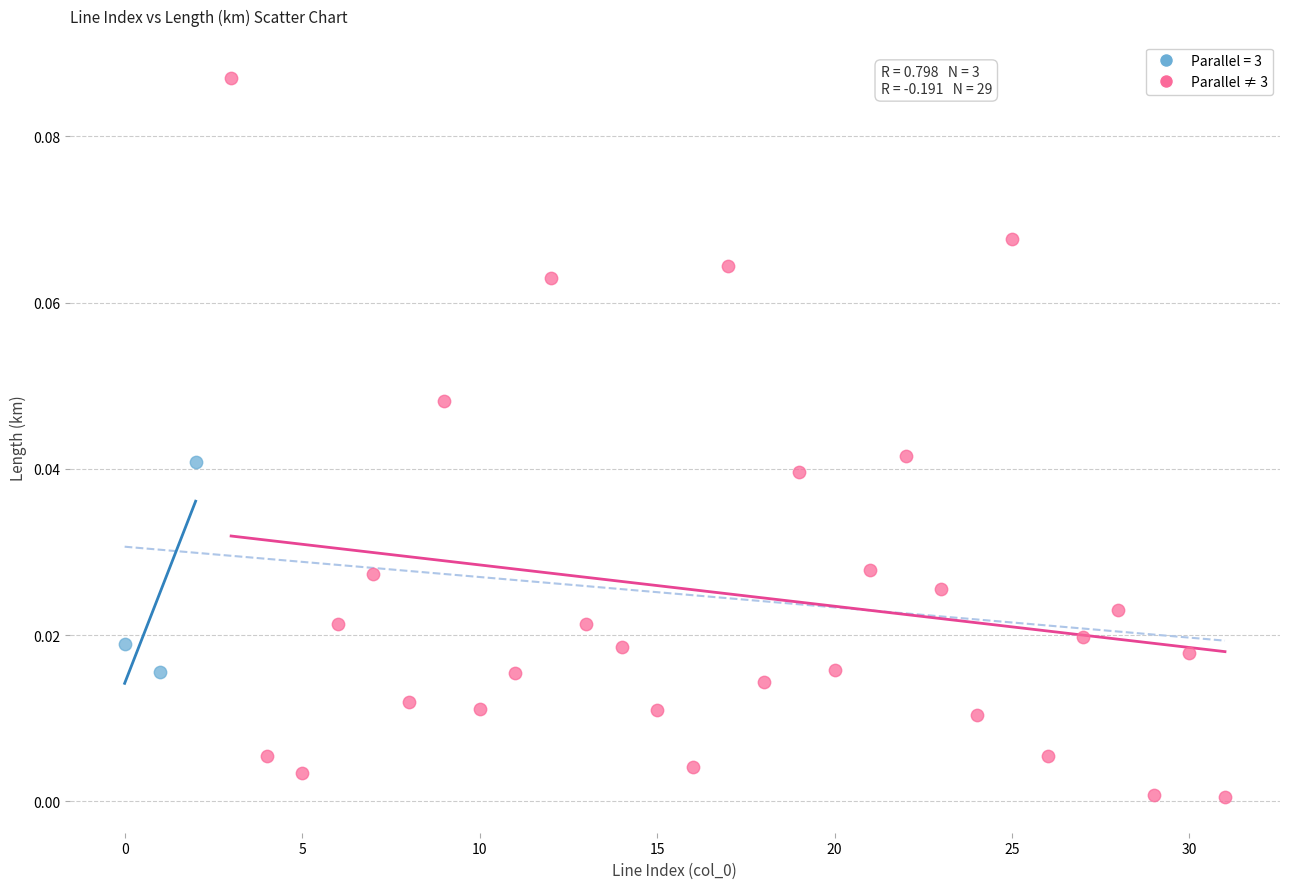

Which series has the largest Y range (max minus min)?

Parallel ≠ 3